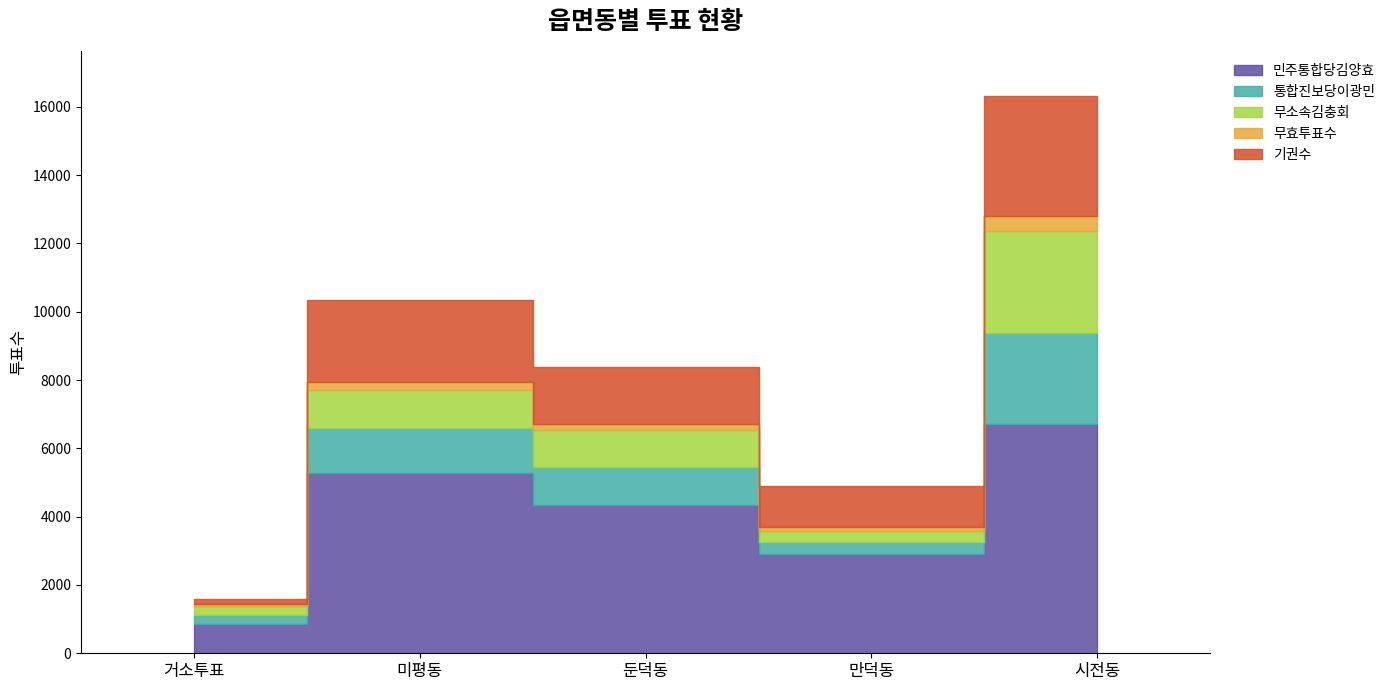

Does the chart have visible grid lines?

No